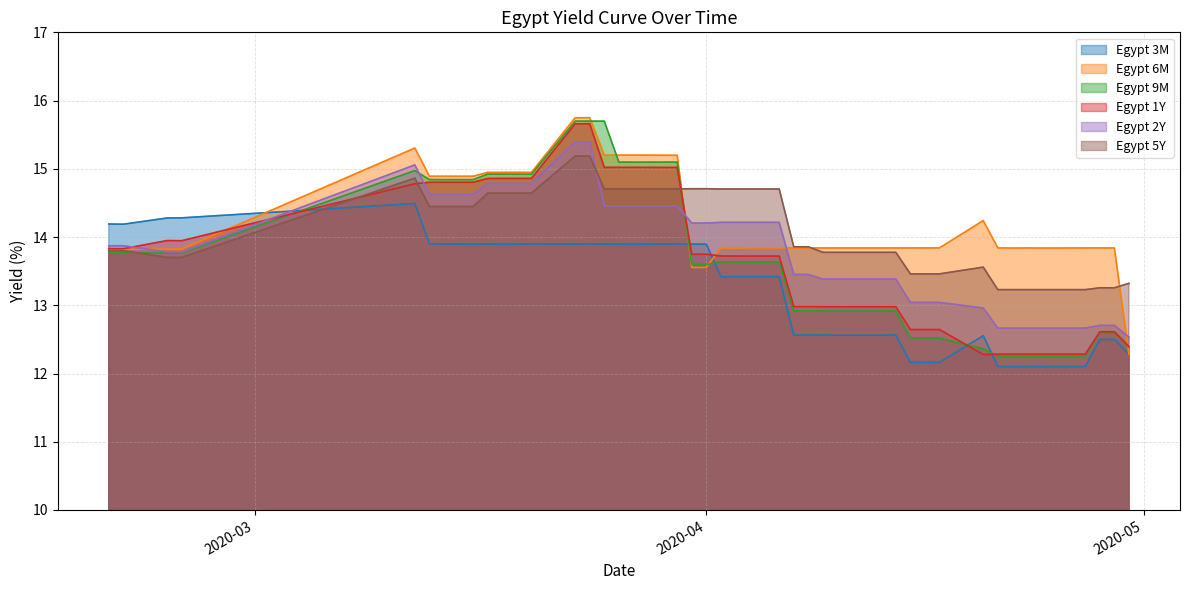

How many interior local peaks does the Egypt 5Y series have?

2